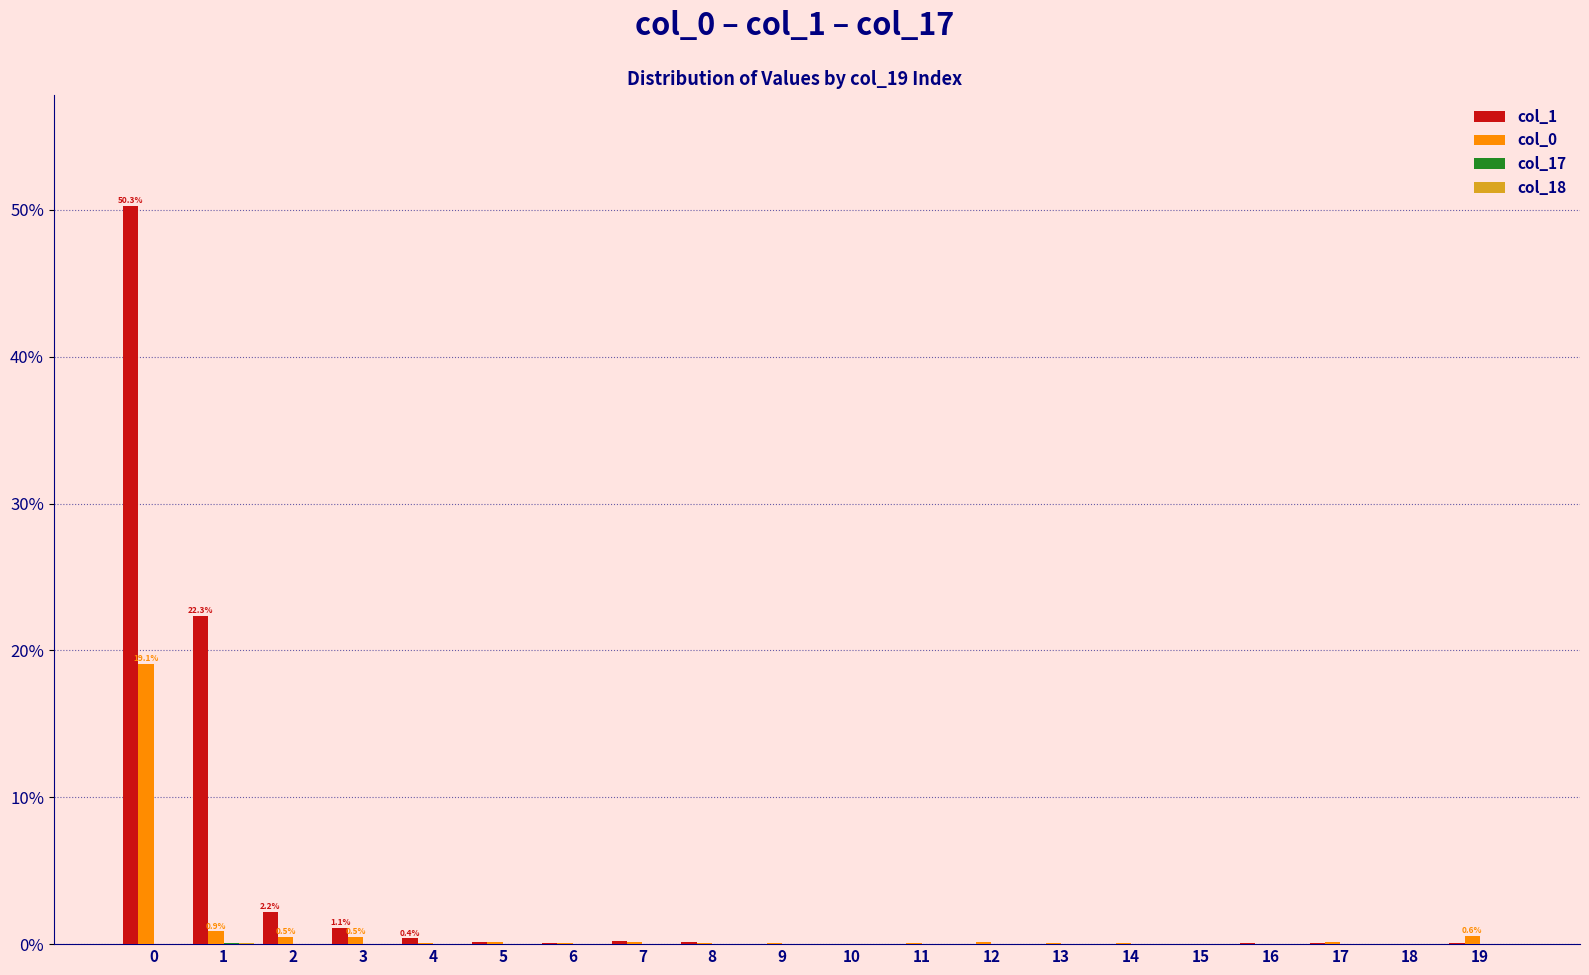

How many series are shown in this chart?

4